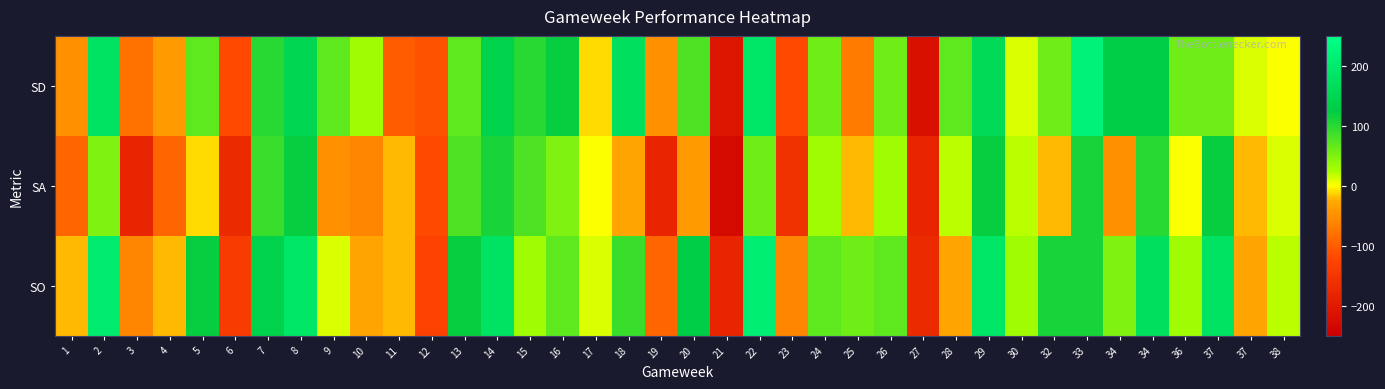

Between 34 and 8, which is larger?

8